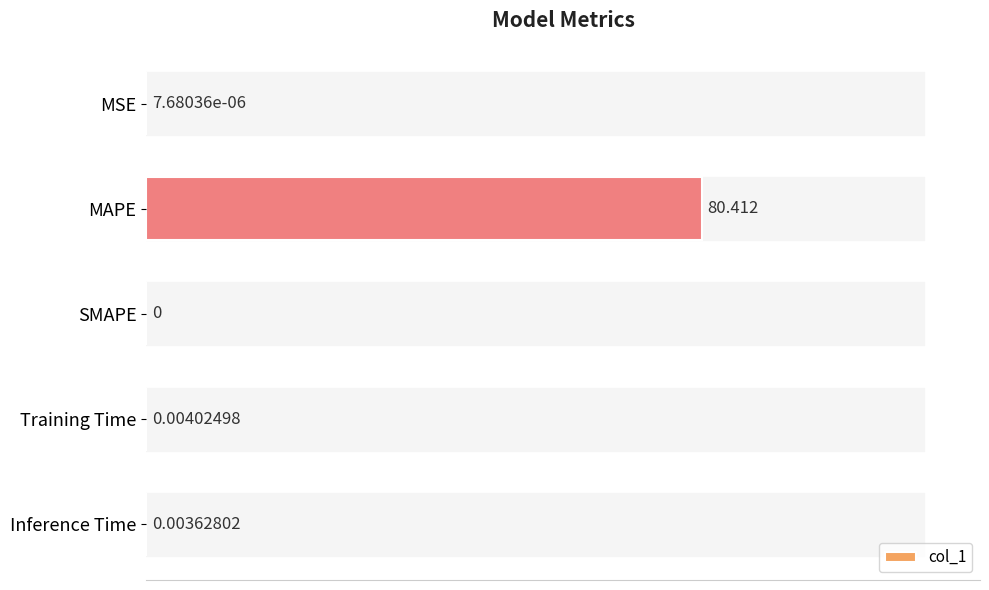

How many data points are above 0?

4